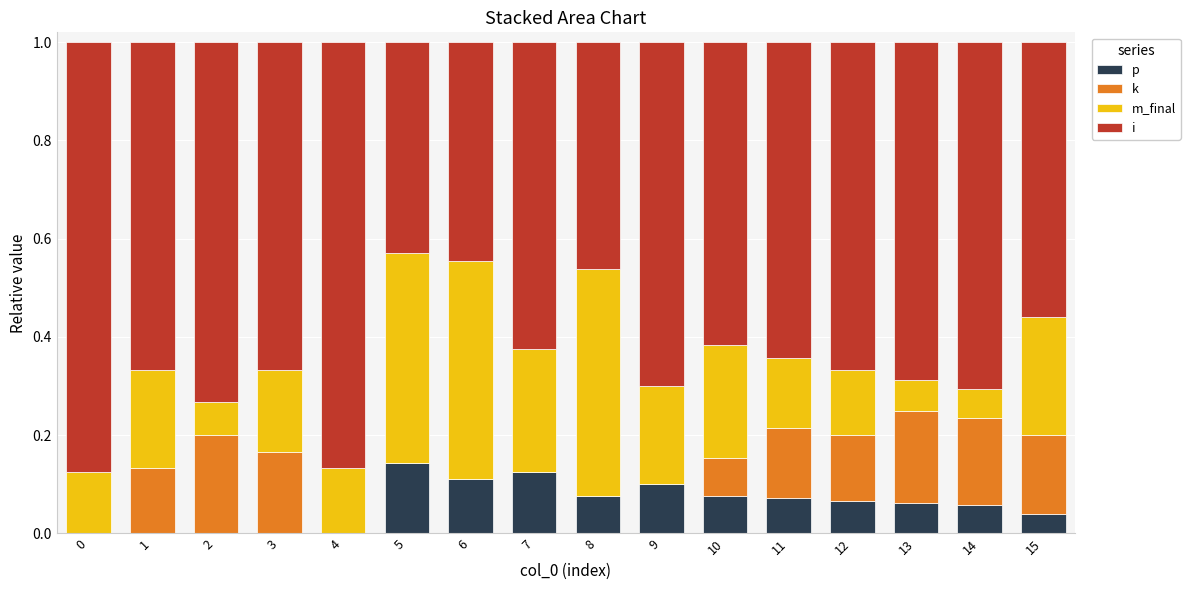

What is the total value across all series at 1?

1.0